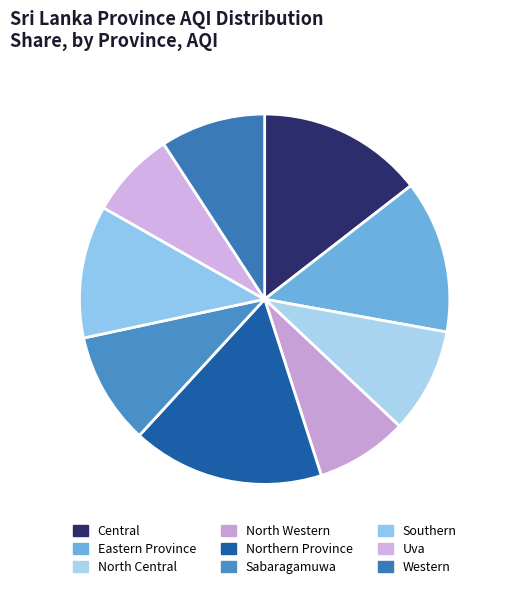

True or false: Central accounts for 5% of the total.

False